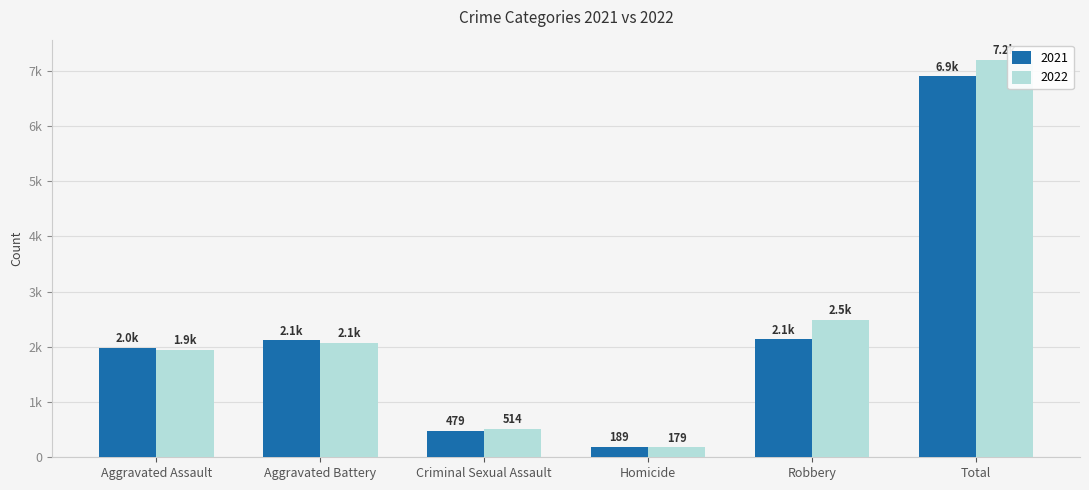

At which category is the sum across all series the highest?

Total